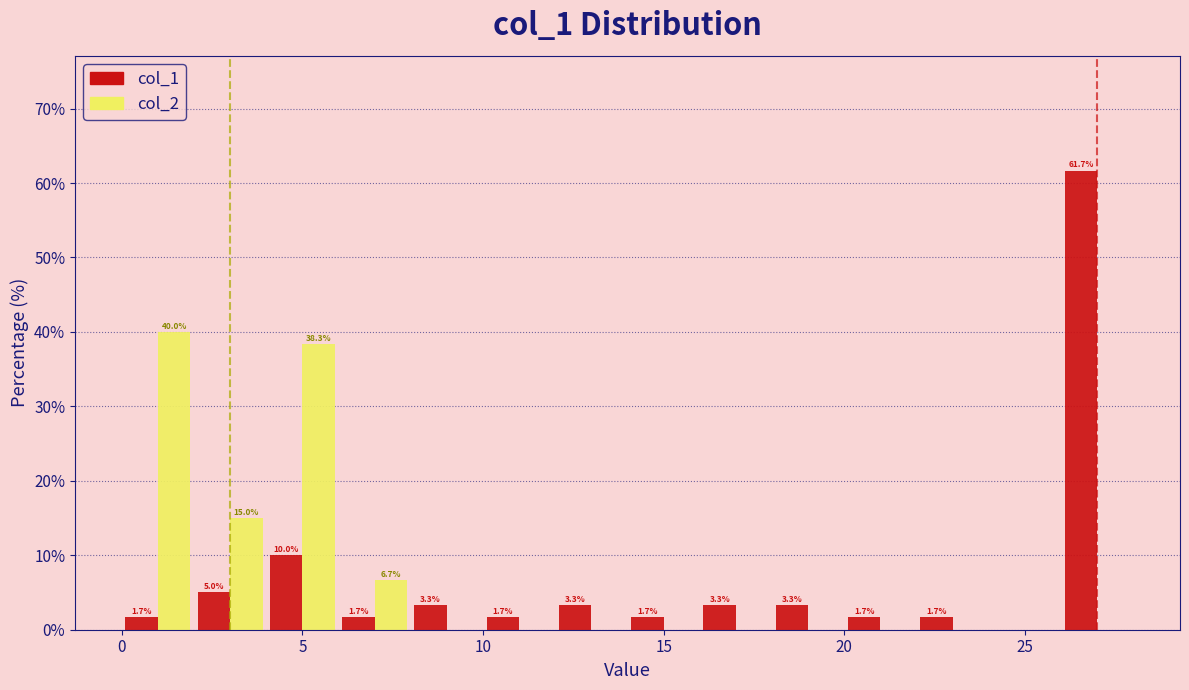

In the col_2 series, which range on the x-axis has the tallest bar?

0 to 2